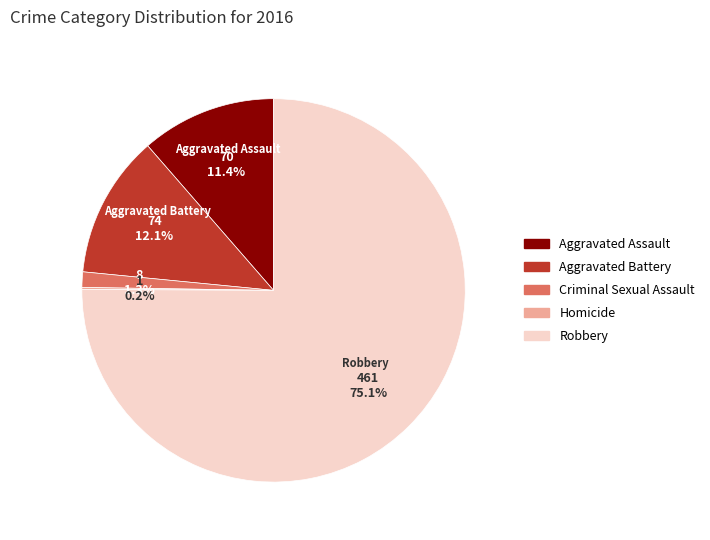

Is the sum of Criminal Sexual Assault and Aggravated Assault greater than half?

No